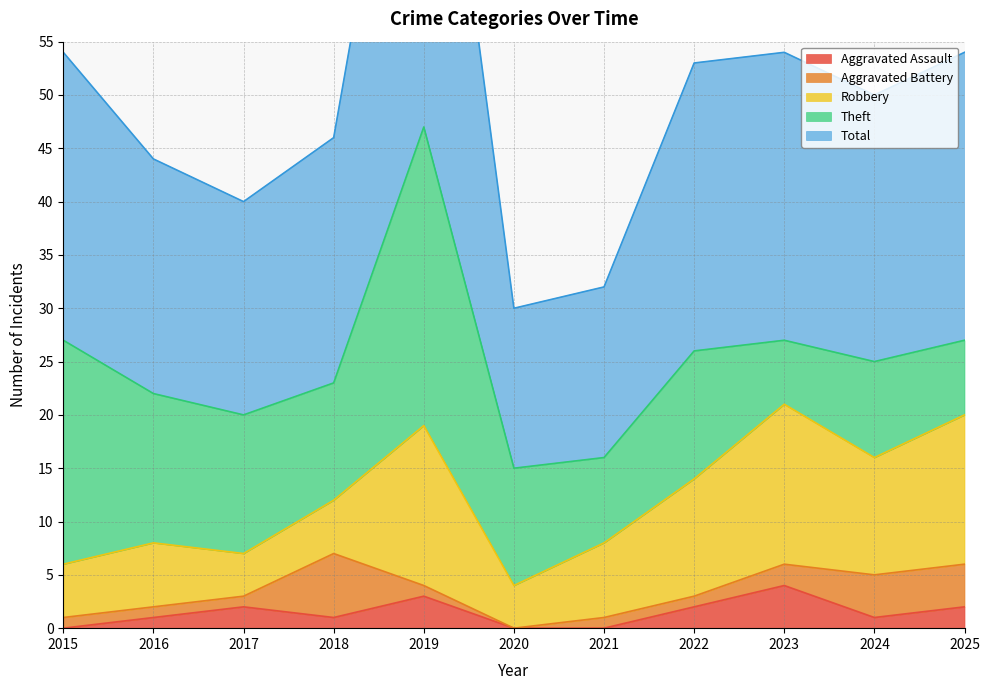

What is the approximate value of Theft at 2022?

12